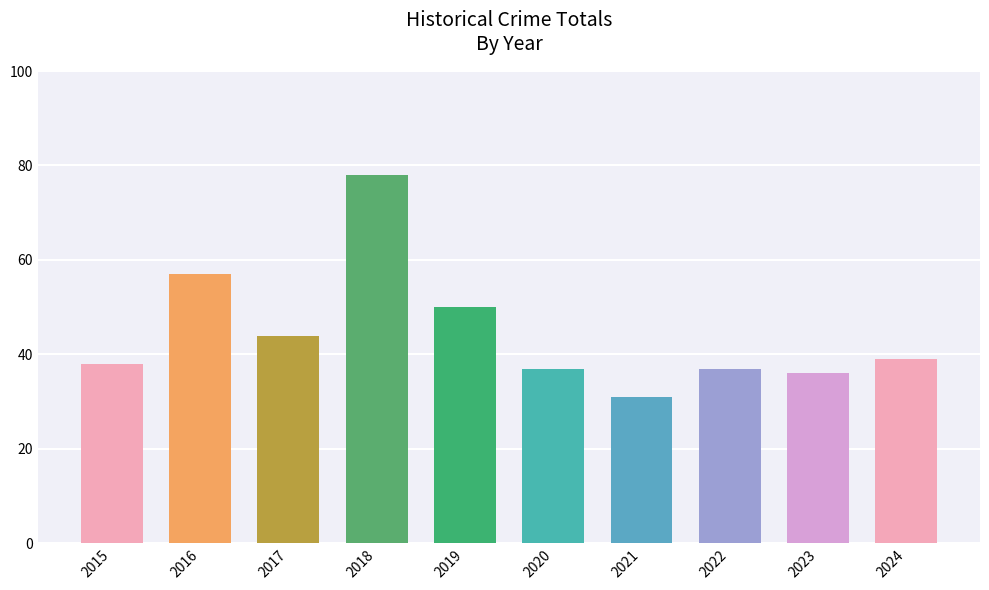

At which category does the chart reach its minimum across all series?

2021